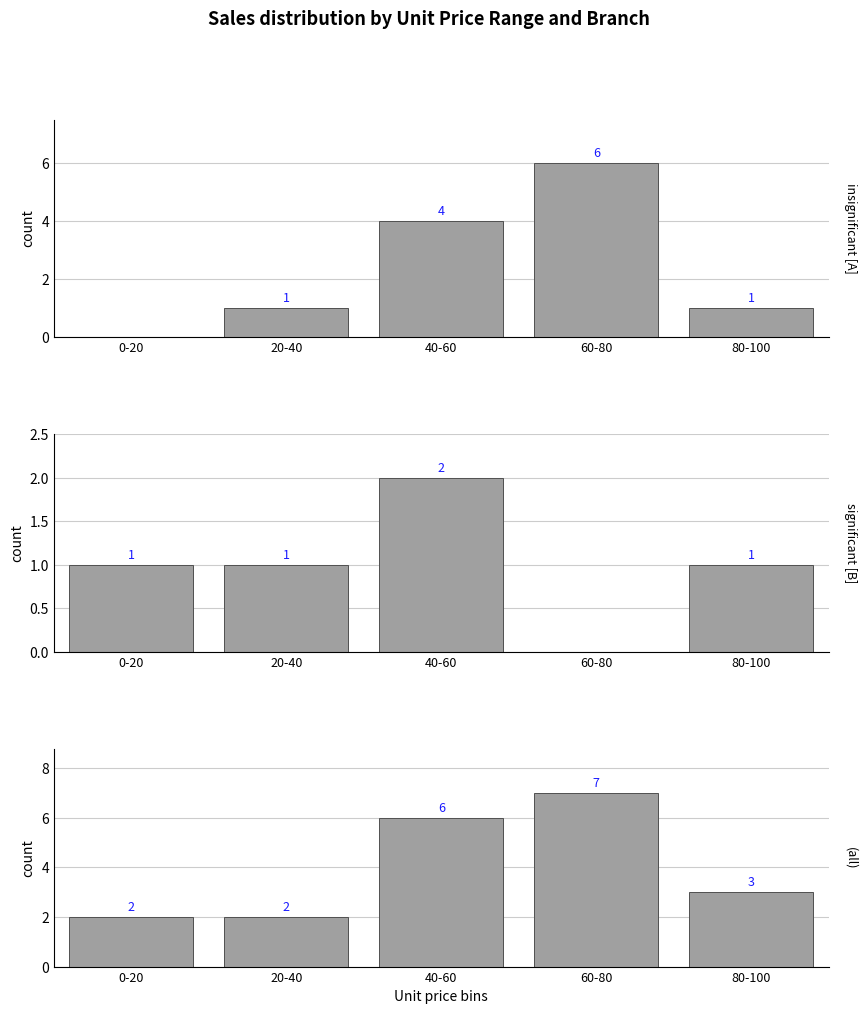

Reading right to left, extract all data points from this chart.

Branch A: 1	6	4	1	0
Branch B: 1	0	2	1	1
All Branches: 3	7	6	2	2